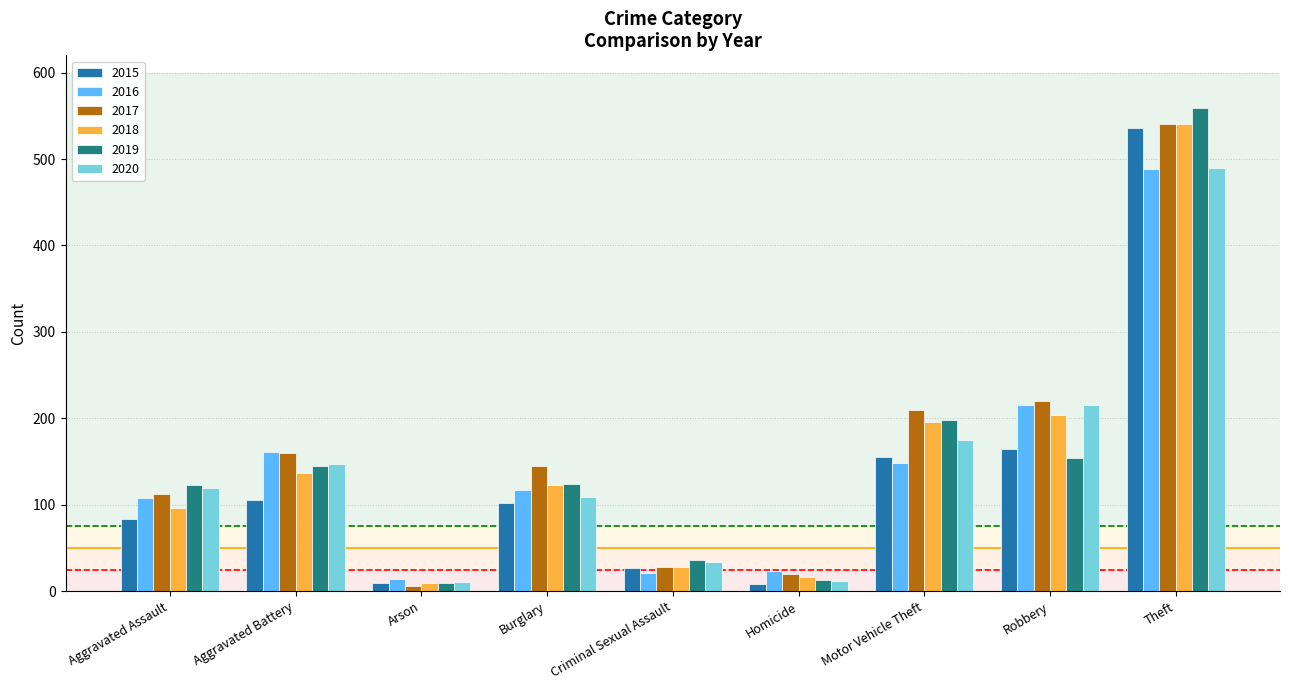

How many data points in 2019 are less than 124?

4